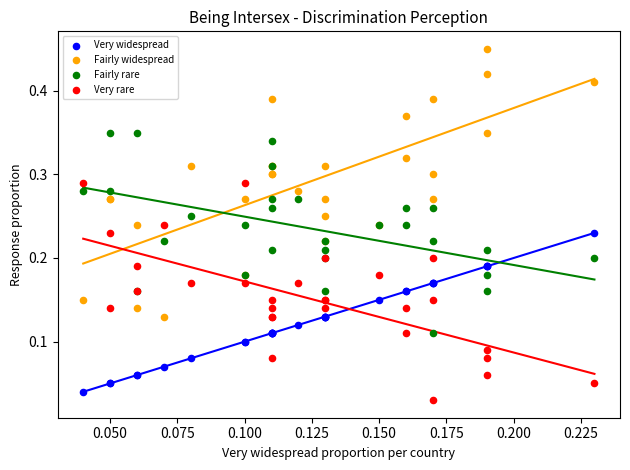

Which series has the largest Y range (max minus min)?

Fairly widespread